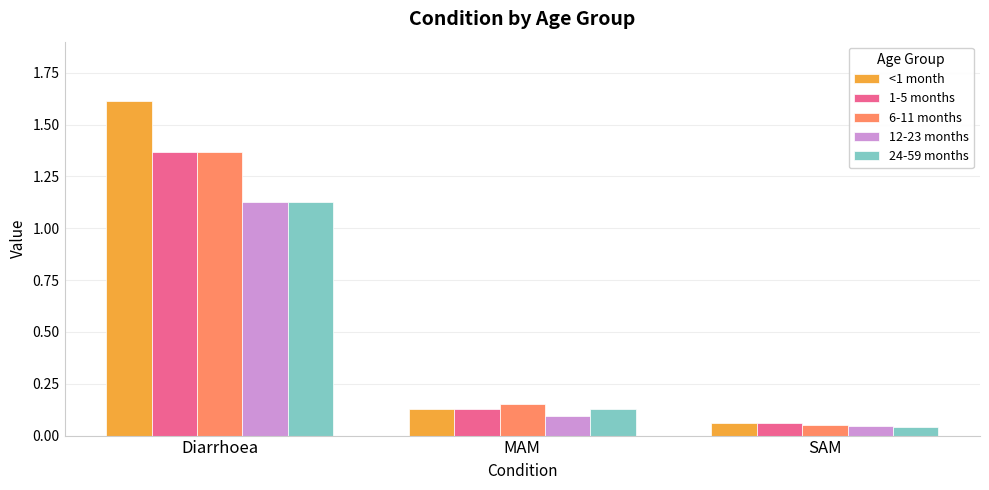

What is the difference between the 1-5 months values at Diarrhoea and MAM?

1.2